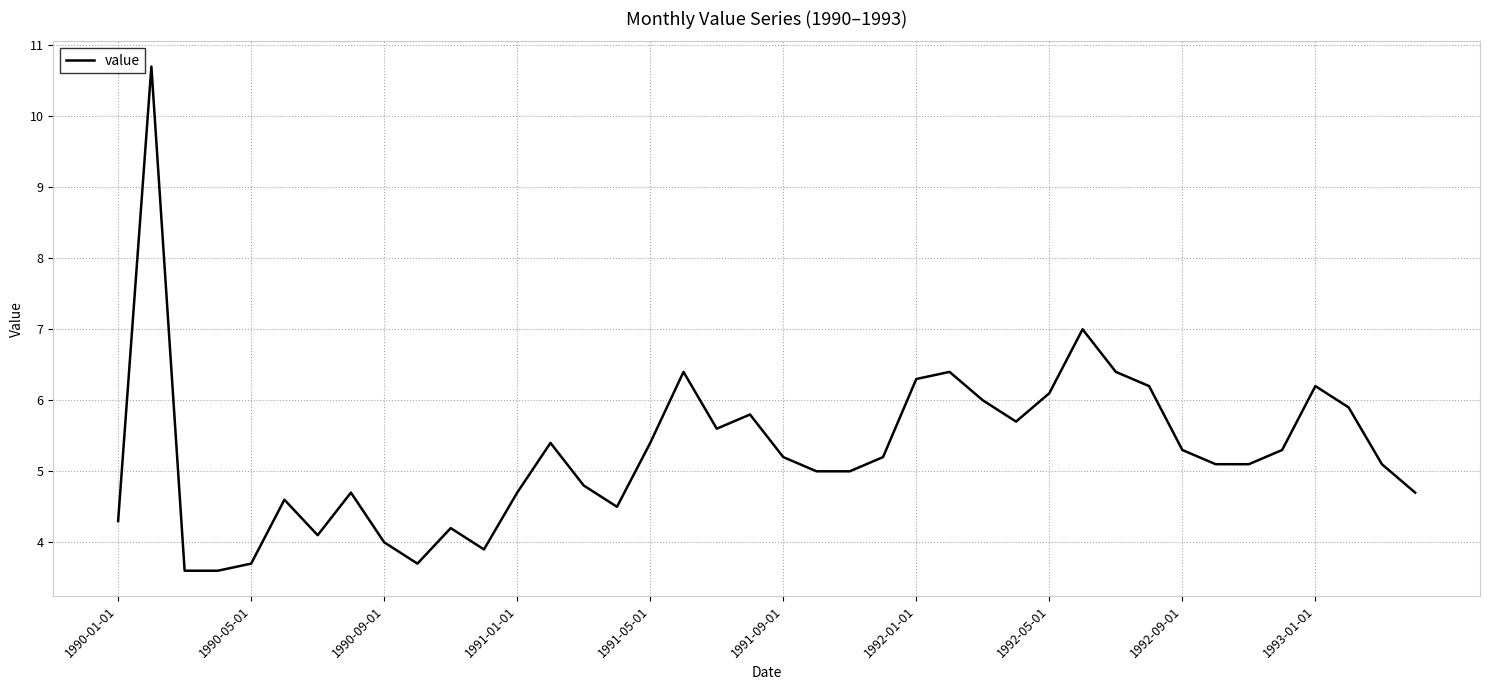

What is the smallest value displayed?

3.6